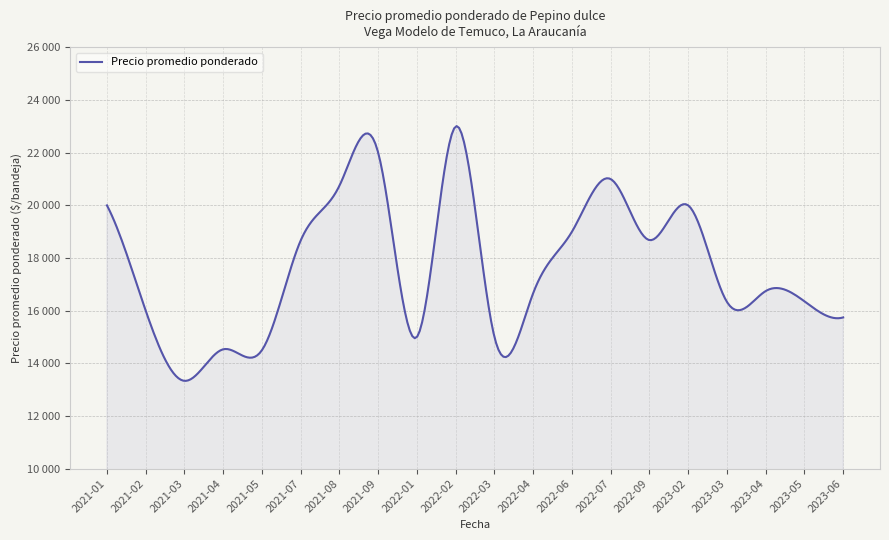

Does the chart have visible grid lines?

Yes